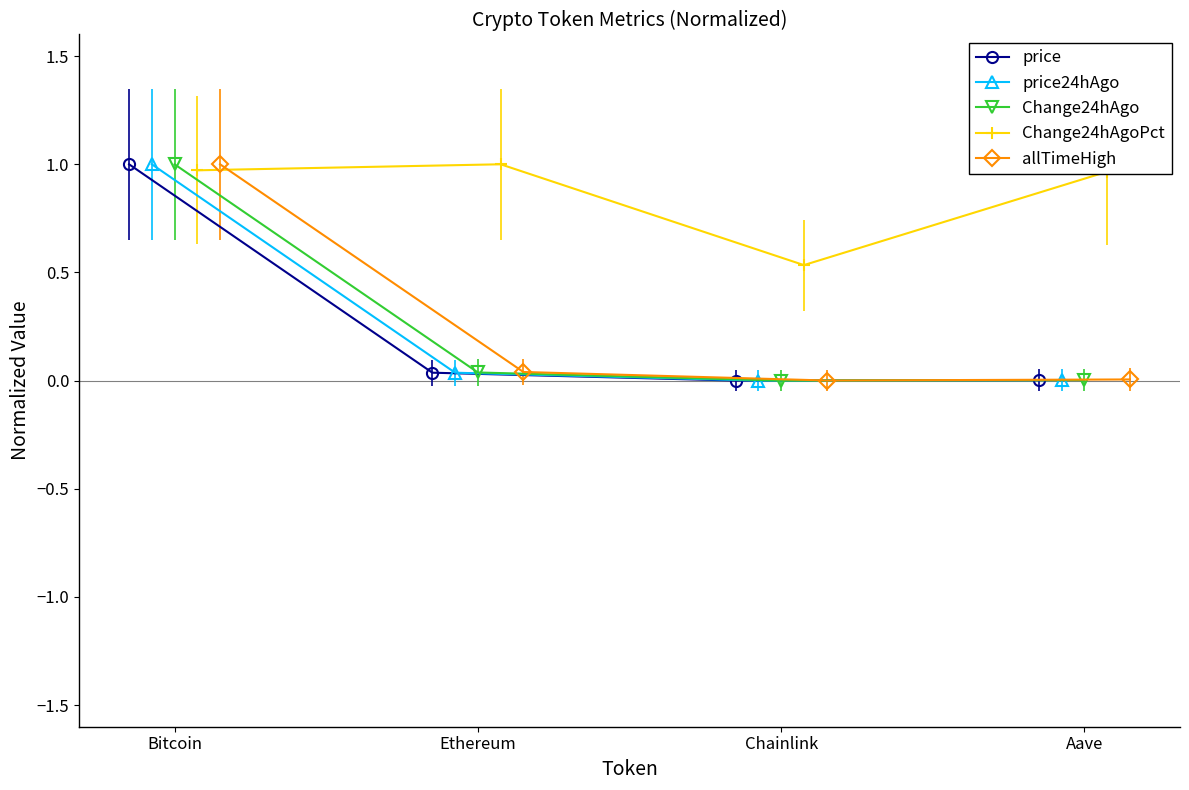

List the series in order of their peak value, highest first.

price, price24hAgo, Change24hAgo, Change24hAgoPct, allTimeHigh